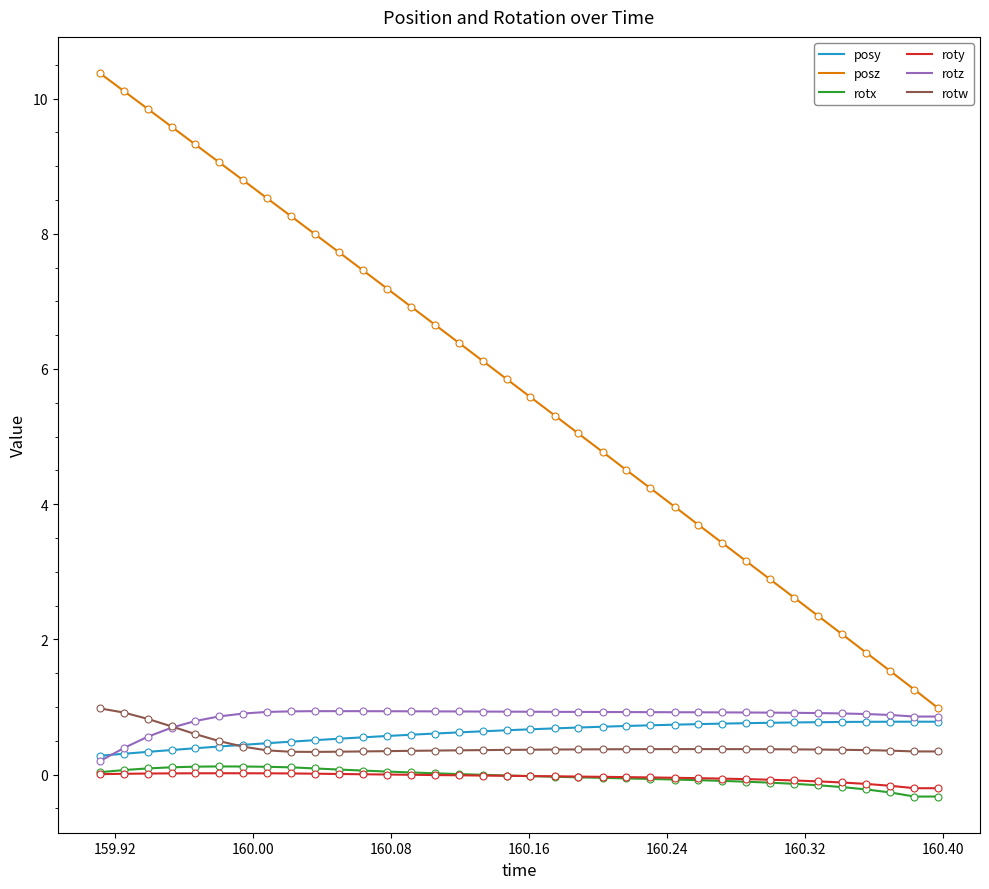

What are all the series names shown in the legend?

posy, posz, rotx, roty, rotz, rotw